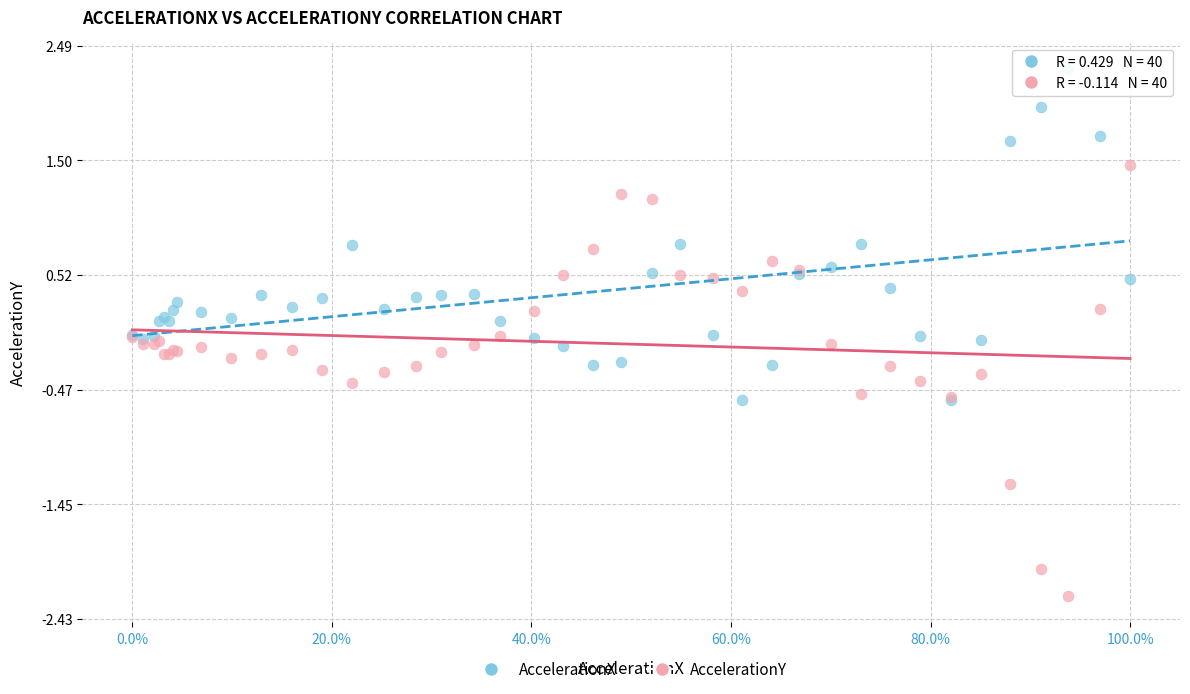

What is the X range (max minus min) for the scatter plot?

1.0